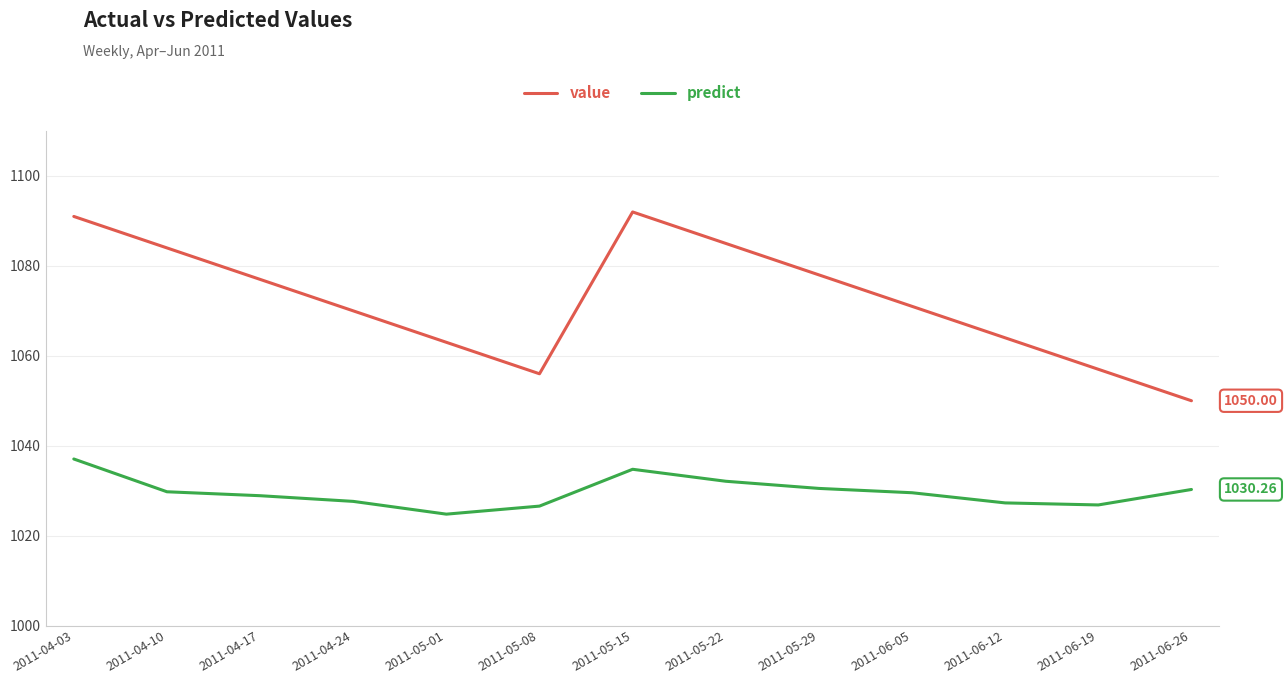

What is the difference between the predict values at 2011-06-19 and 2011-04-17?

2.1